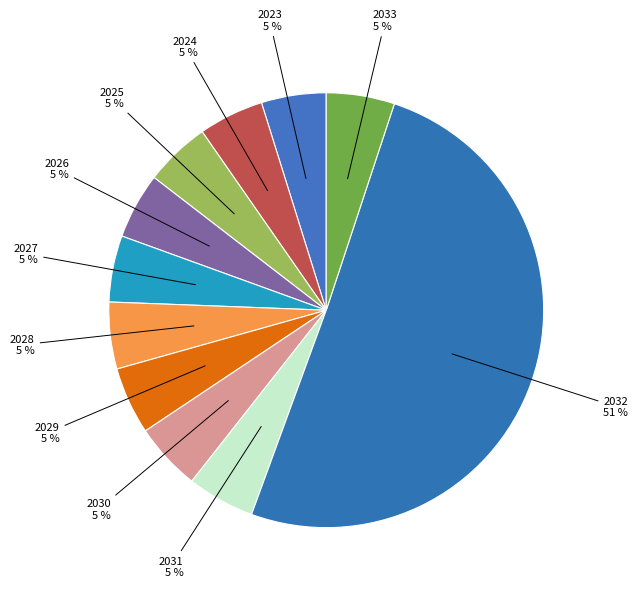

Which slice is the smallest?

2023